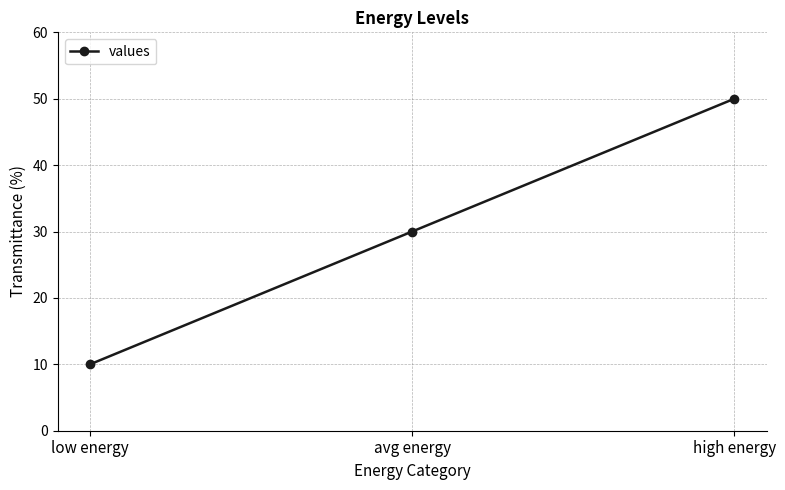

What is the difference between the values at low energy and high energy?

40